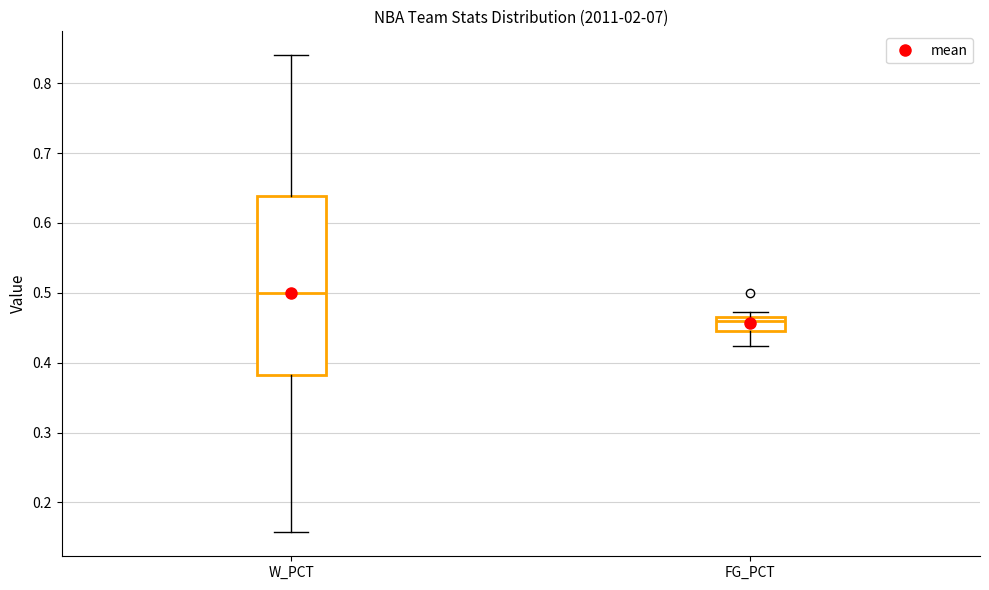

Reading left to right, transcribe this box plot: for each box, give where its median line is, the range the box spans, and where its two whiskers end, as read against the y-axis. The values are not printed on the chart, so give them approximately, as read against the axis.

W_PCT: median 0.50, box 0.38 to 0.64, whiskers 0.16 to 0.84
FG_PCT: median 0.46, box 0.44 to 0.47, whiskers 0.42 to 0.47 (just above the box's upper edge)